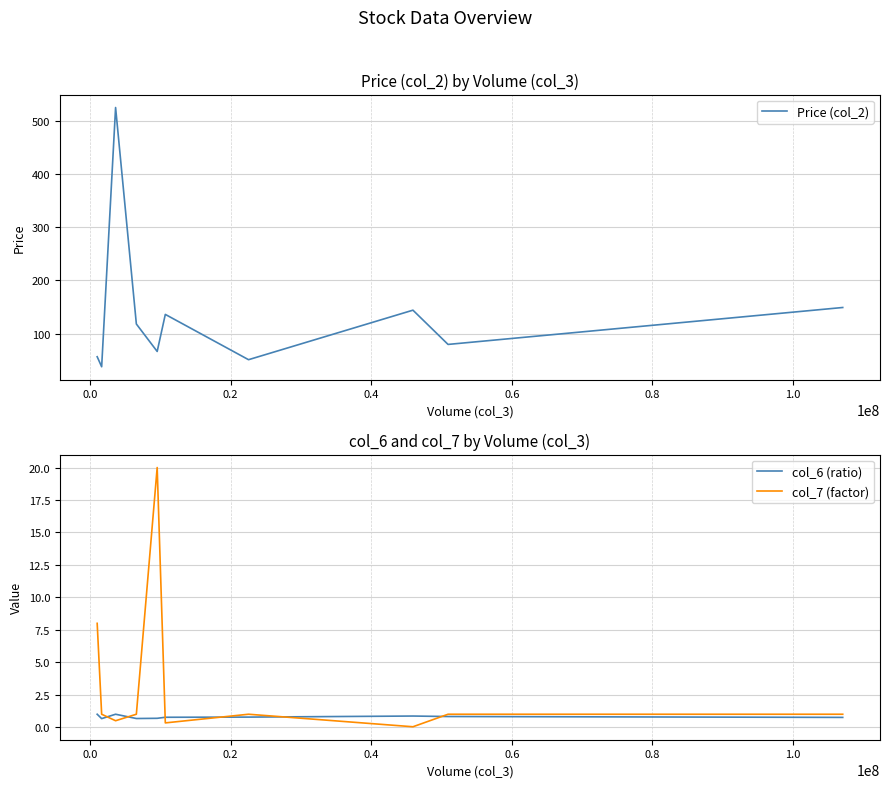

What is the highest value of the col_6 (ratio) series?

1.0